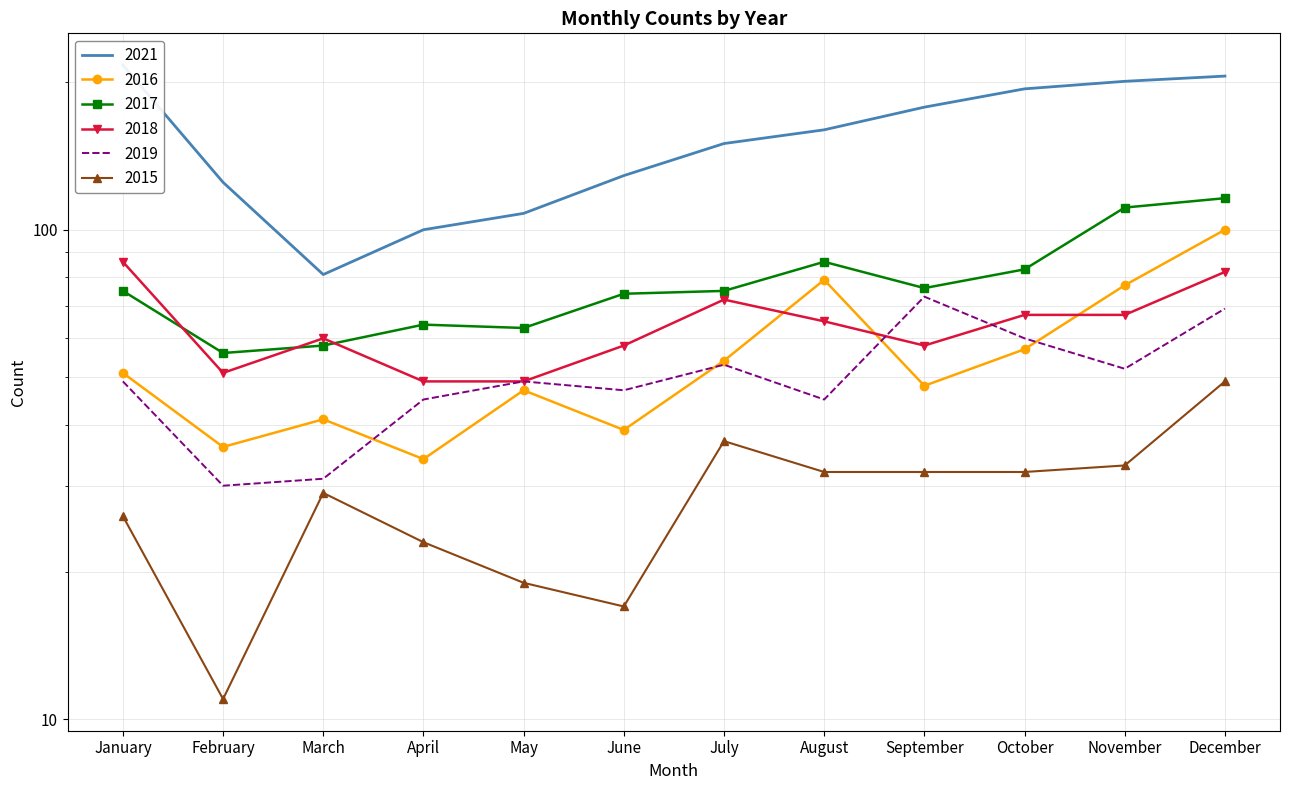

Which series has the widest spread of values?

2021